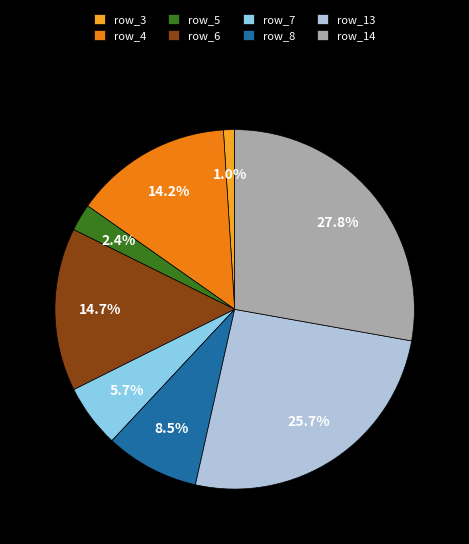

To the nearest percent, what is the average slice percentage?

12%